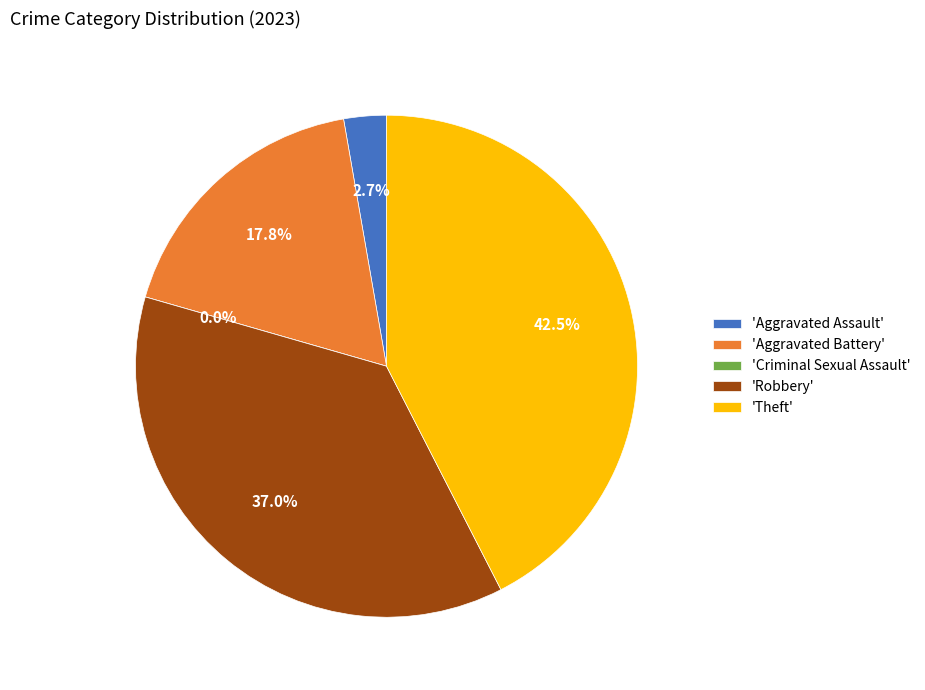

What is the ratio of the value at Aggravated Assault to the value at Theft?

0.1